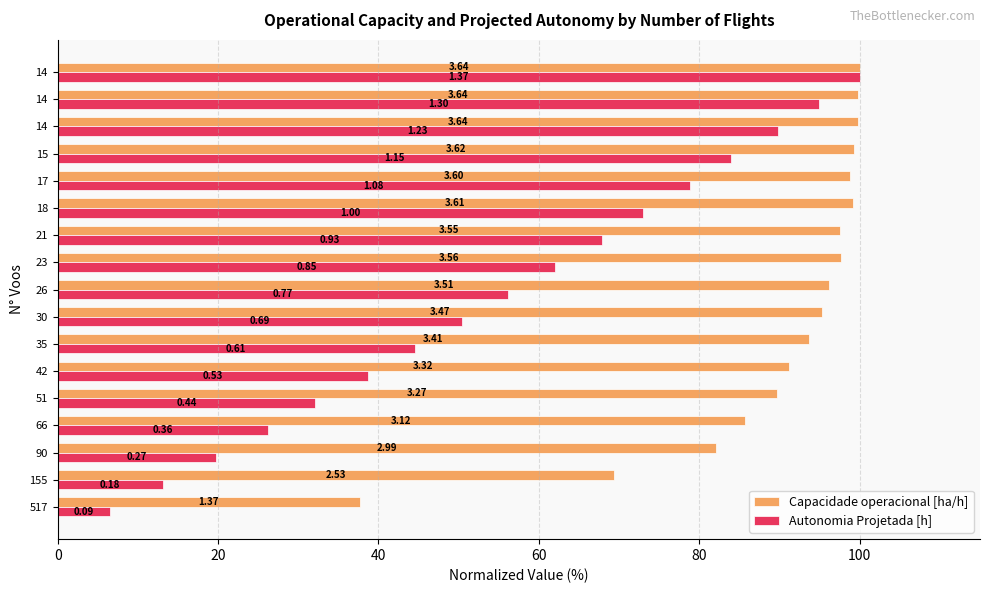

What are all the series names shown in the legend?

Capacidade operacional [ha/h], Autonomia Projetada [h]